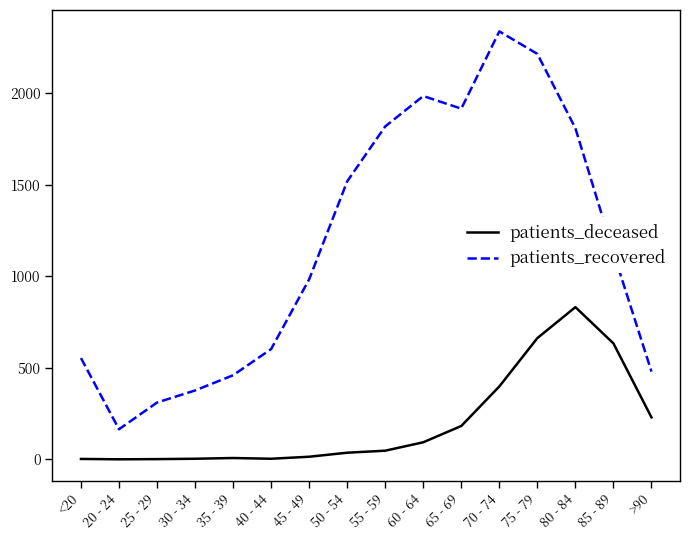

Which series has the largest total across all categories?

patients_recovered